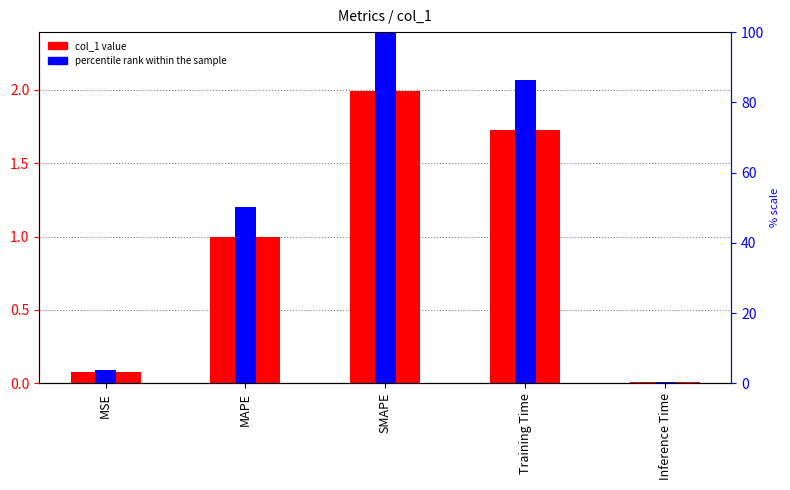

Reading left to right, transcribe all the data shown in this chart.

col_1: MSE=0.1	MAPE=1.0	SMAPE=2.0	Training Time=1.7	Inference Time=0.0
percentile rank within the sample: MSE=3.7	MAPE=50.1	SMAPE=100.0	Training Time=86.4	Inference Time=0.4